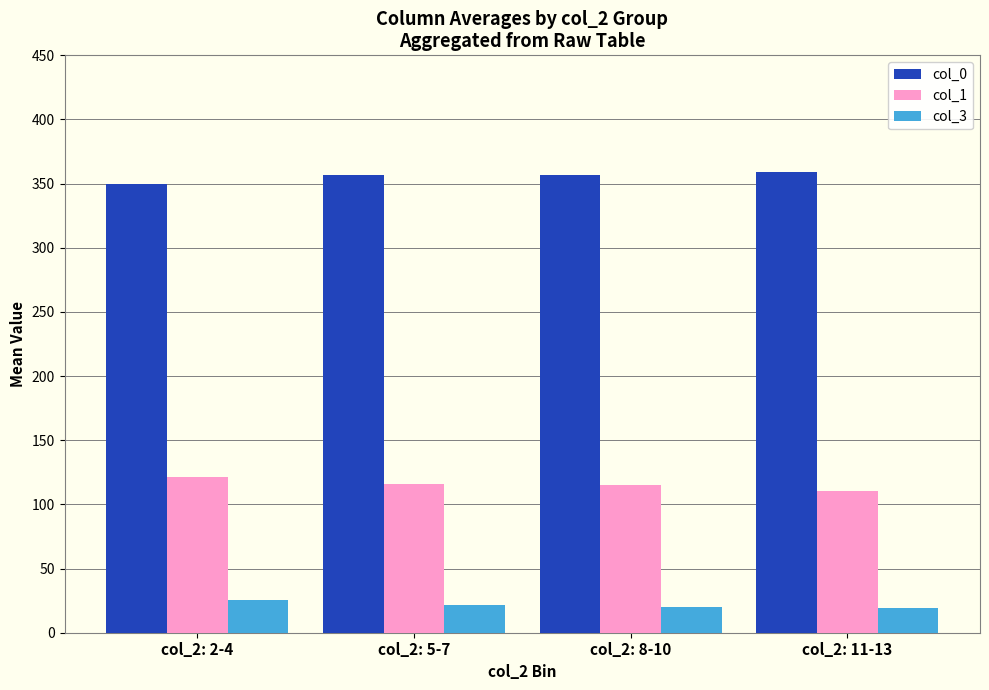

Is the value of col_3 at col_2: 2-4 greater than the value of col_0 at col_2: 11-13?

No